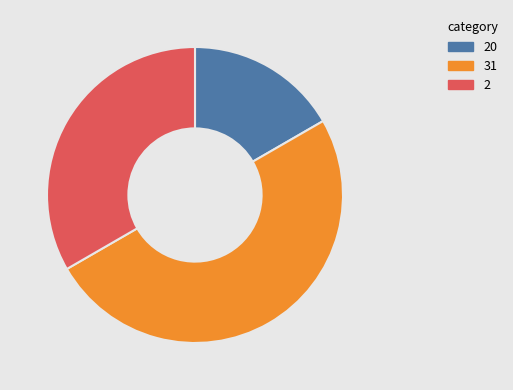

Does 2 account for over 50% of the chart?

No